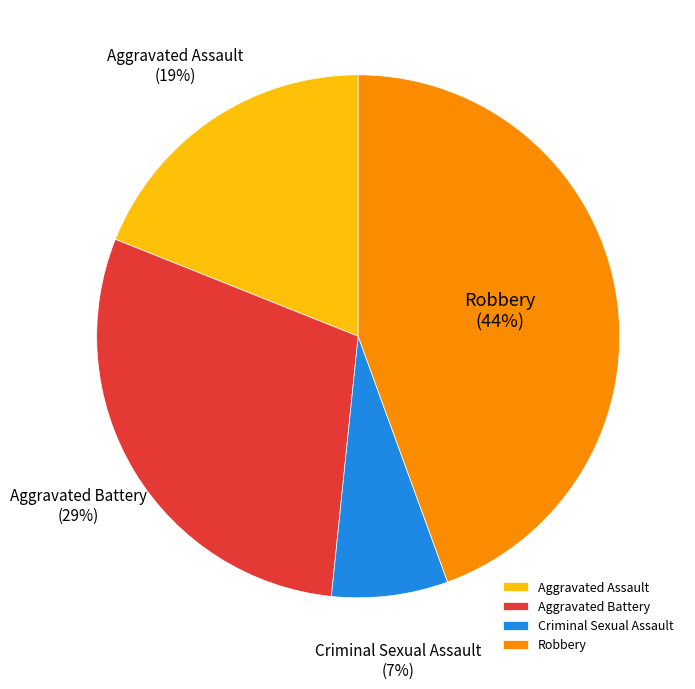

The Aggravated Assault slice represents 8% of the pie. True or false?

False